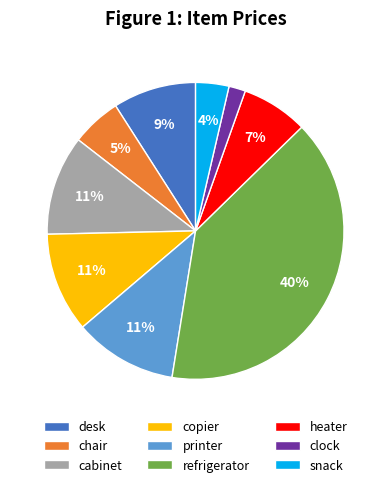

Is desk the majority of the pie?

No